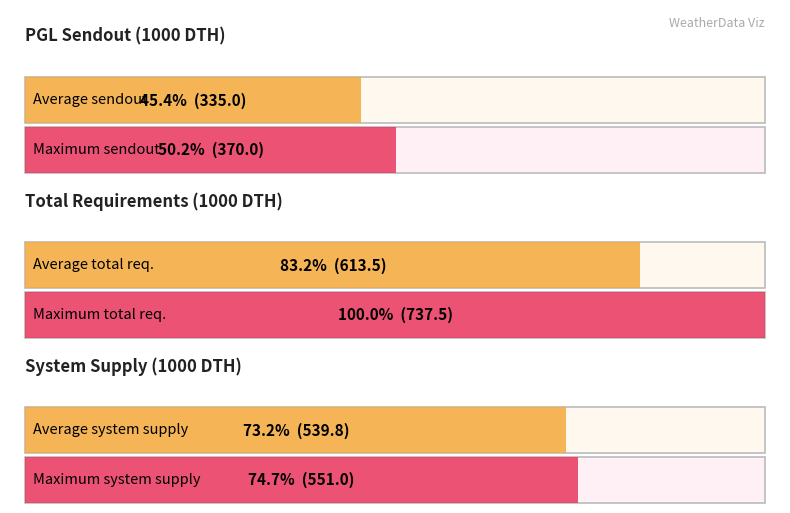

Which series has the largest total across all categories?

Total Requirements